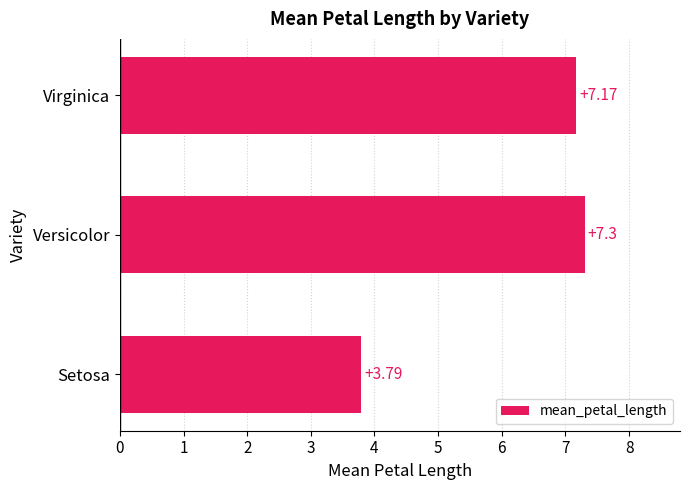

Does the chart contain stacked bars?

No